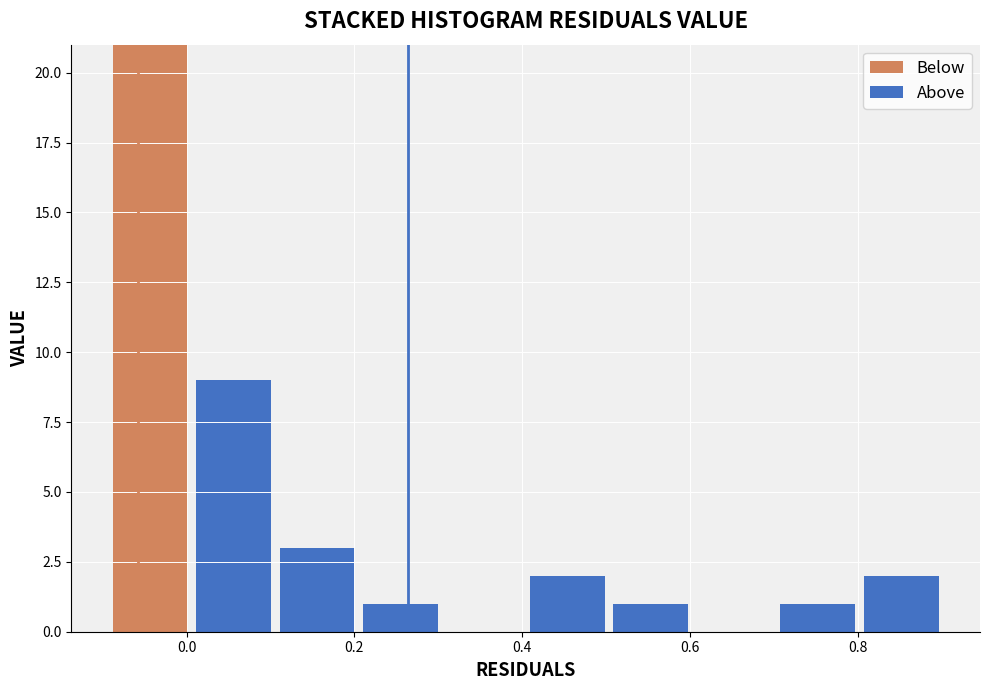

Reading left to right, transcribe this chart: for each stacked bar, give the range it covers on the x-axis and its total height. Neither the bar edges nor the heights are printed on the chart, so give them approximately, as read against the axes.

-0.1 to 0.0: 21
0.0 to 0.1: 9
0.1 to 0.2: 3
0.2 to 0.3: 1
0.3 to 0.4: 0
0.4 to 0.5: 2
0.5 to 0.6: 1
0.6 to 0.7: 0
0.7 to 0.8: 1
0.8 to 0.9: 2